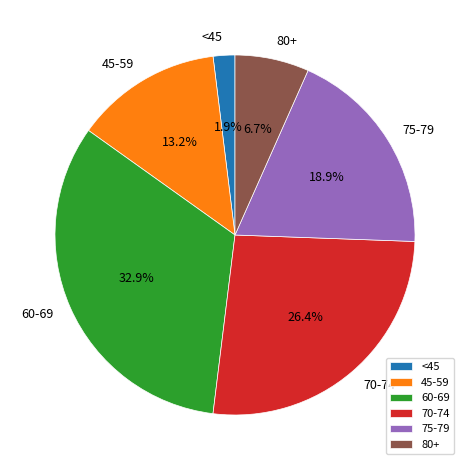

Which has a higher value, 45-59 or 75-79?

75-79